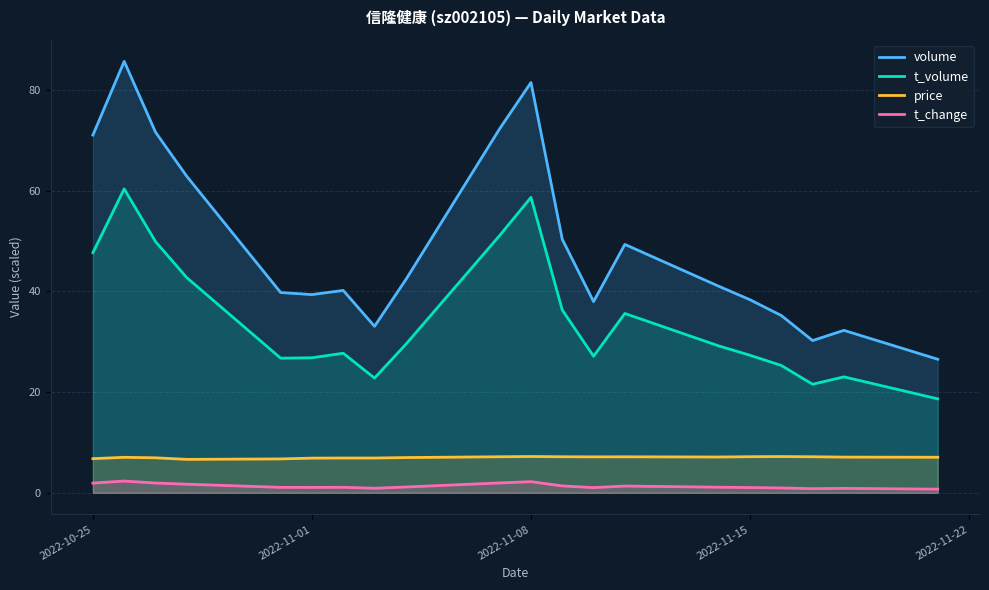

True or false: price and t_change intersect in this chart.

False